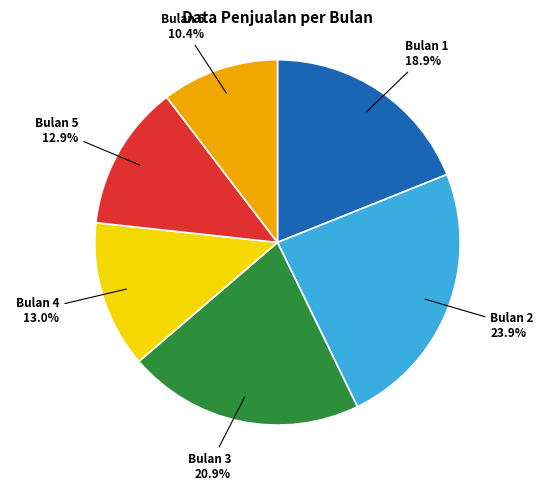

To the nearest percent, what is the combined percentage of Bulan 4 and Bulan 2?

37%